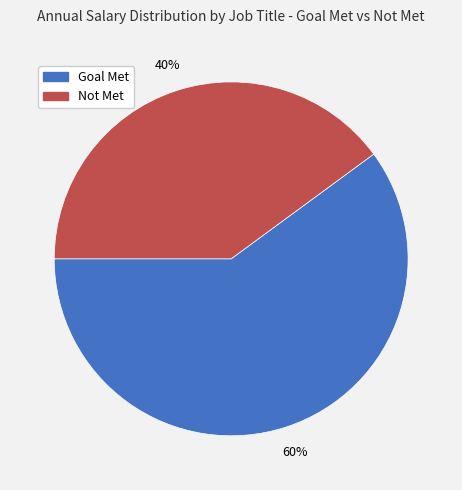

Is there a majority slice in this chart?

Yes